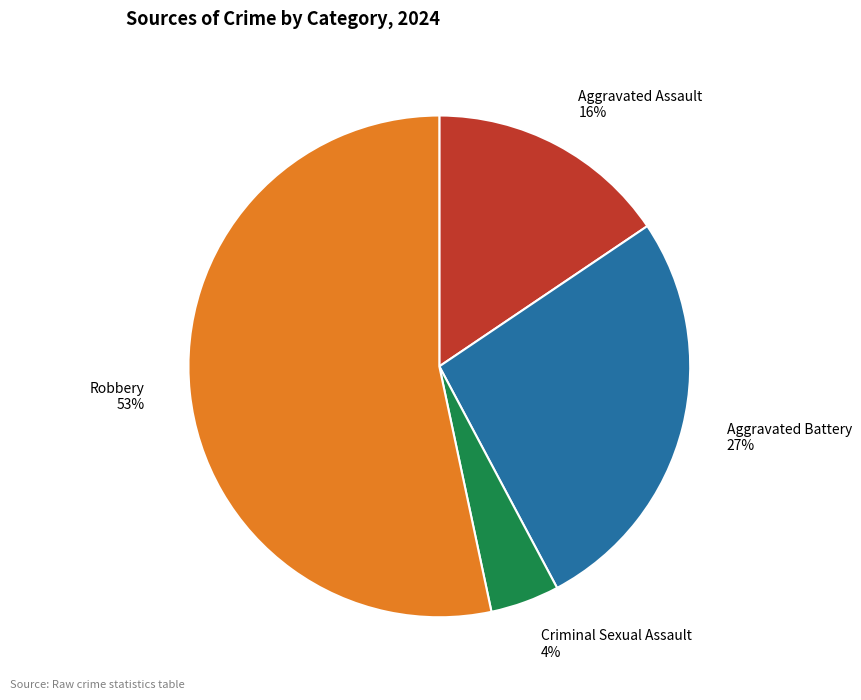

The Robbery slice represents 41% of the pie. True or false?

False